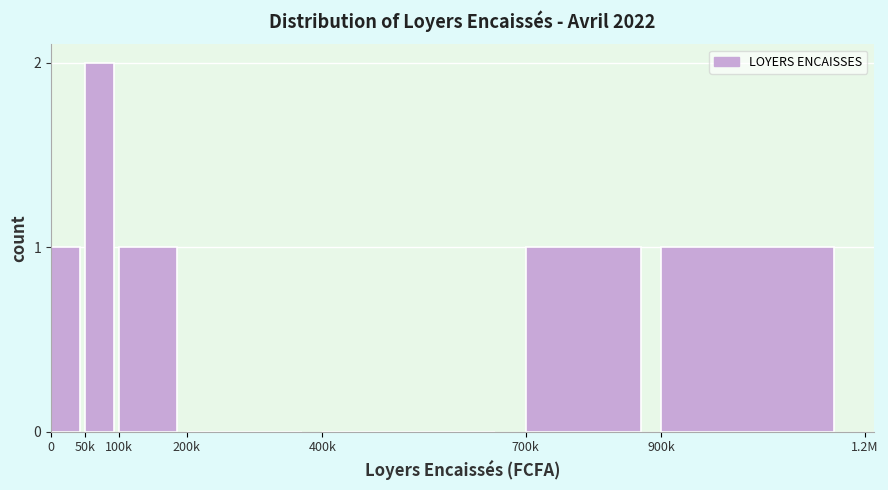

Reading left to right, extract all data points from this chart.

0=1	50k=2	100k=1	200k=0	400k=0	700k=1	900k=1